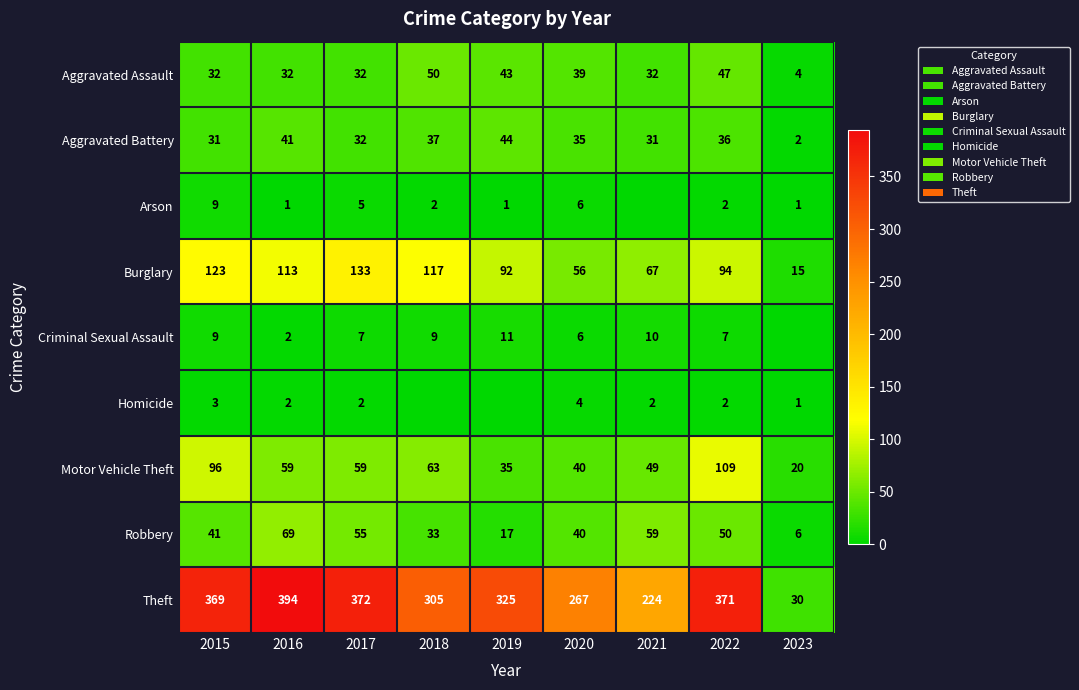

What is the sum of the Homicide values at 2017 and 2018?

2